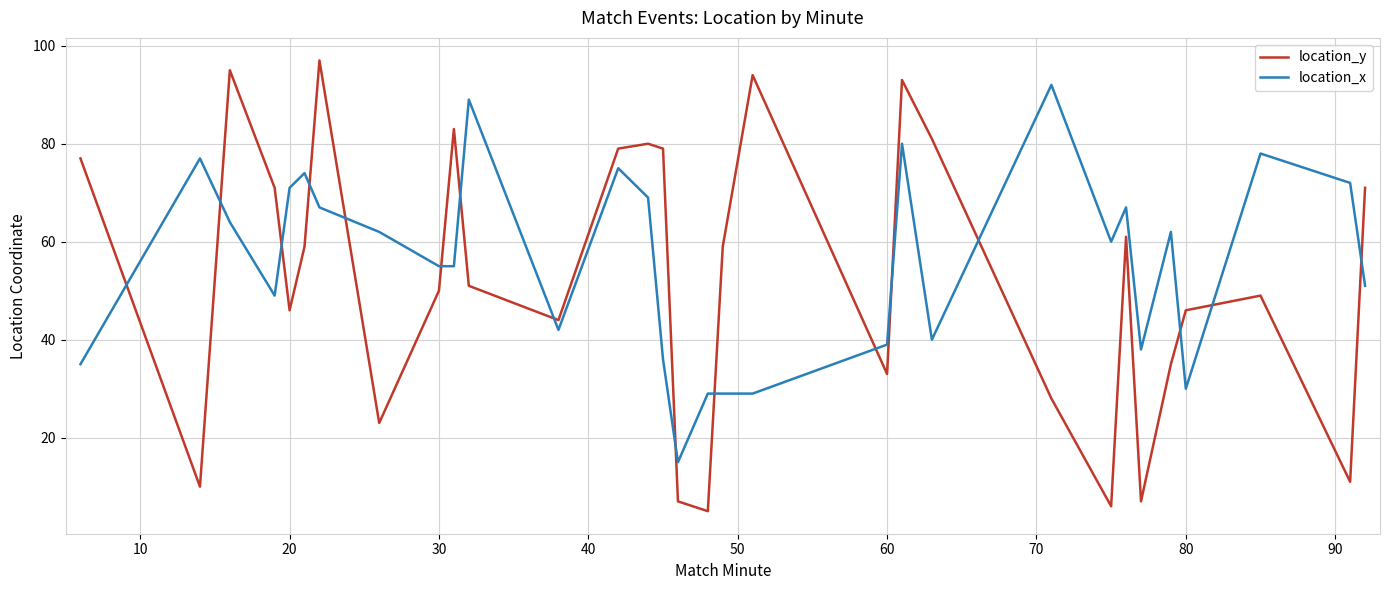

Which series has the largest total across all categories?

location_x